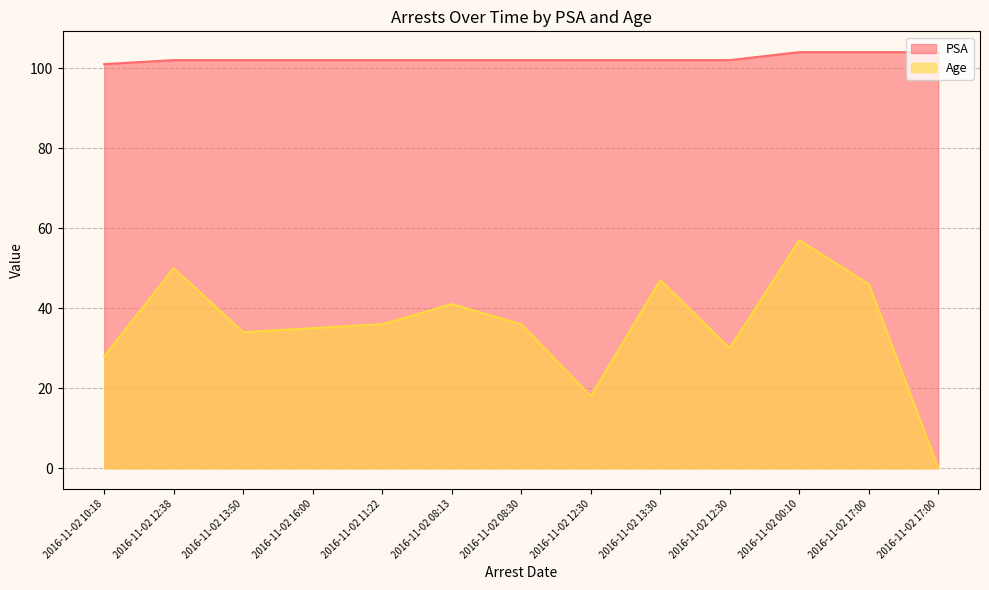

List the labels in order of PSA value, smallest first.

2016-11-02 10:18, 2016-11-02 12:38, 2016-11-02 13:50, 2016-11-02 16:00, 2016-11-02 11:22, 2016-11-02 08:13, 2016-11-02 08:30, 2016-11-02 12:30, 2016-11-02 13:30, 2016-11-02 12:30, 2016-11-02 00:10, 2016-11-02 17:00, 2016-11-02 17:00